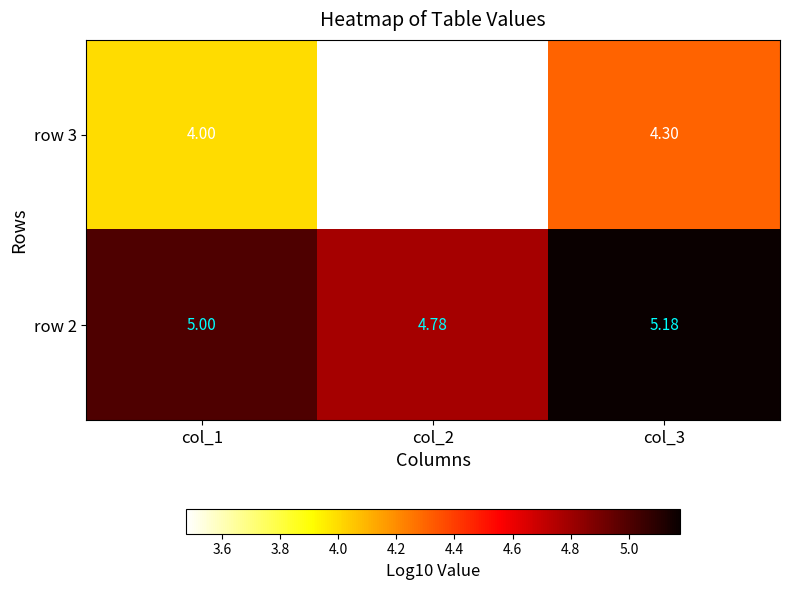

What is the spread (max minus min) of values at col_1?

1.0